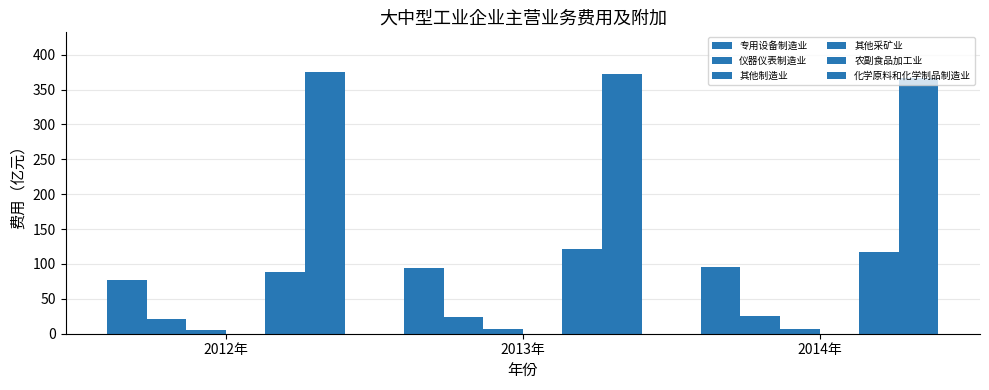

At which label does 仪器仪表制造业 first exceed 24?

2013年